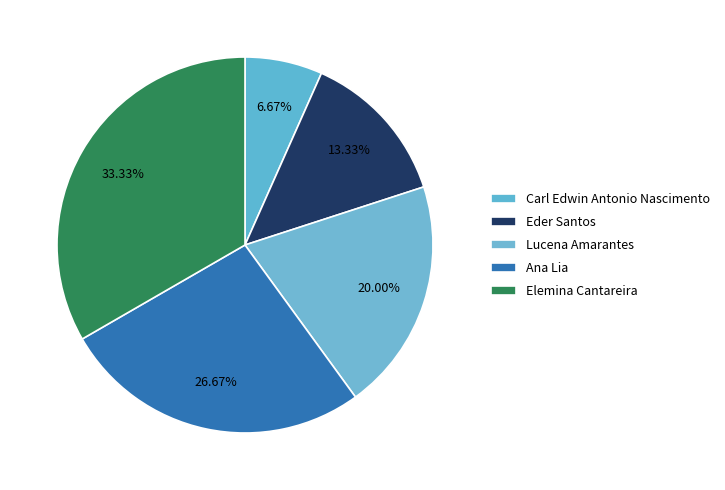

Is the sum of Elemina Cantareira and Lucena Amarantes greater than half?

Yes